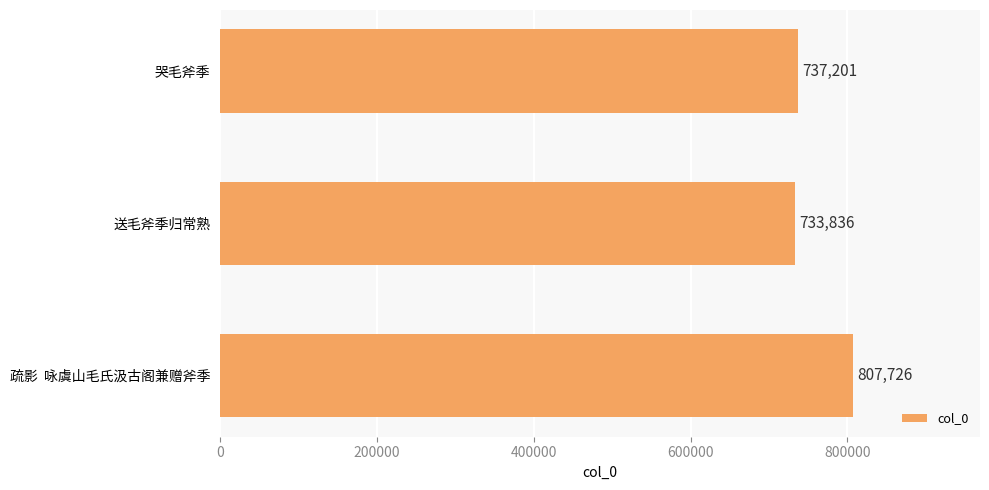

Rank the categories by value from highest to lowest.

疏影  咏虞山毛氏汲古阁兼赠斧季, 哭毛斧季, 送毛斧季归常熟